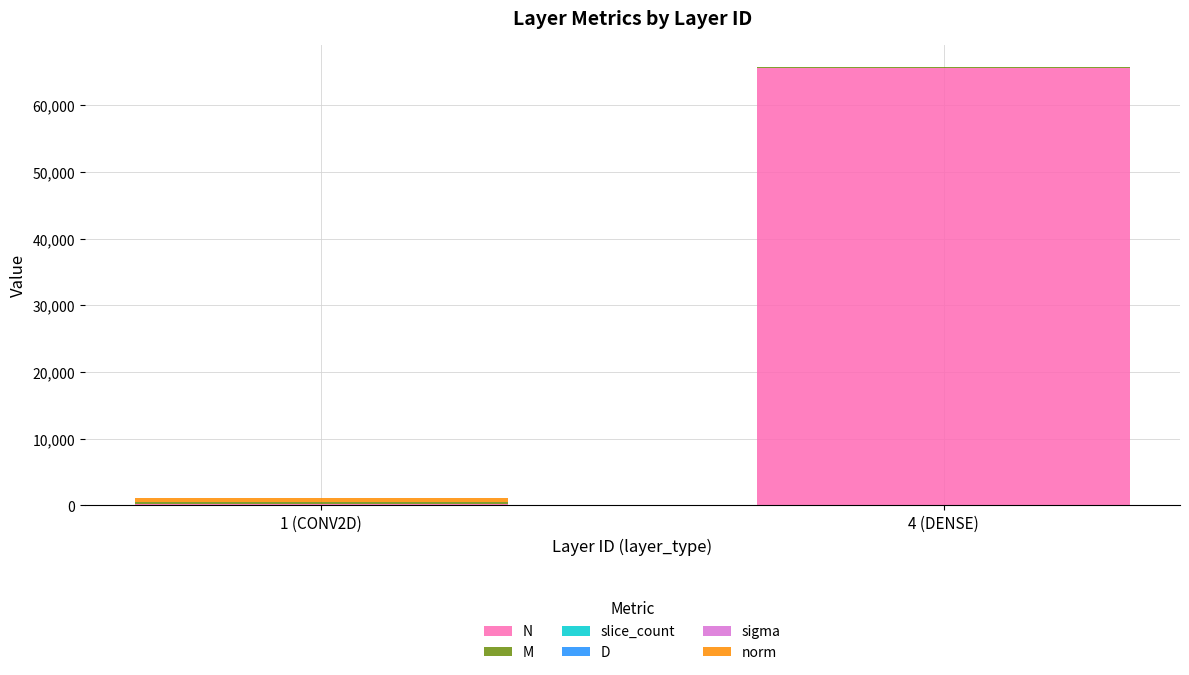

What is the maximum value for N?

65536.0